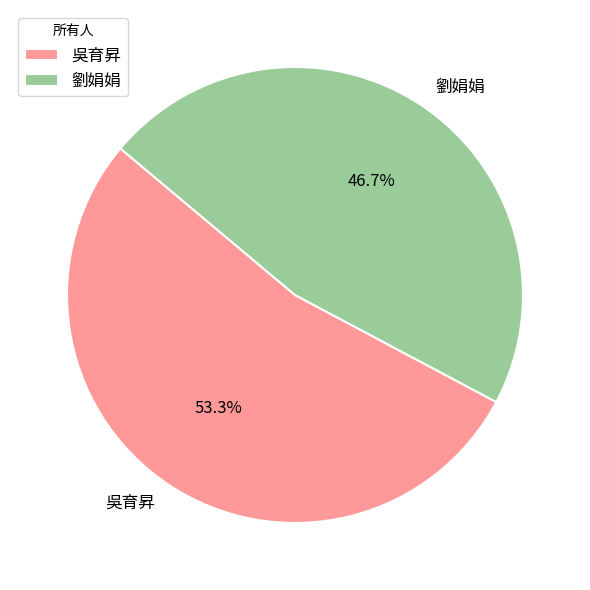

To the nearest percent, what is the difference between the 劉娟娟 and 吳育昇 slice percentages?

7%